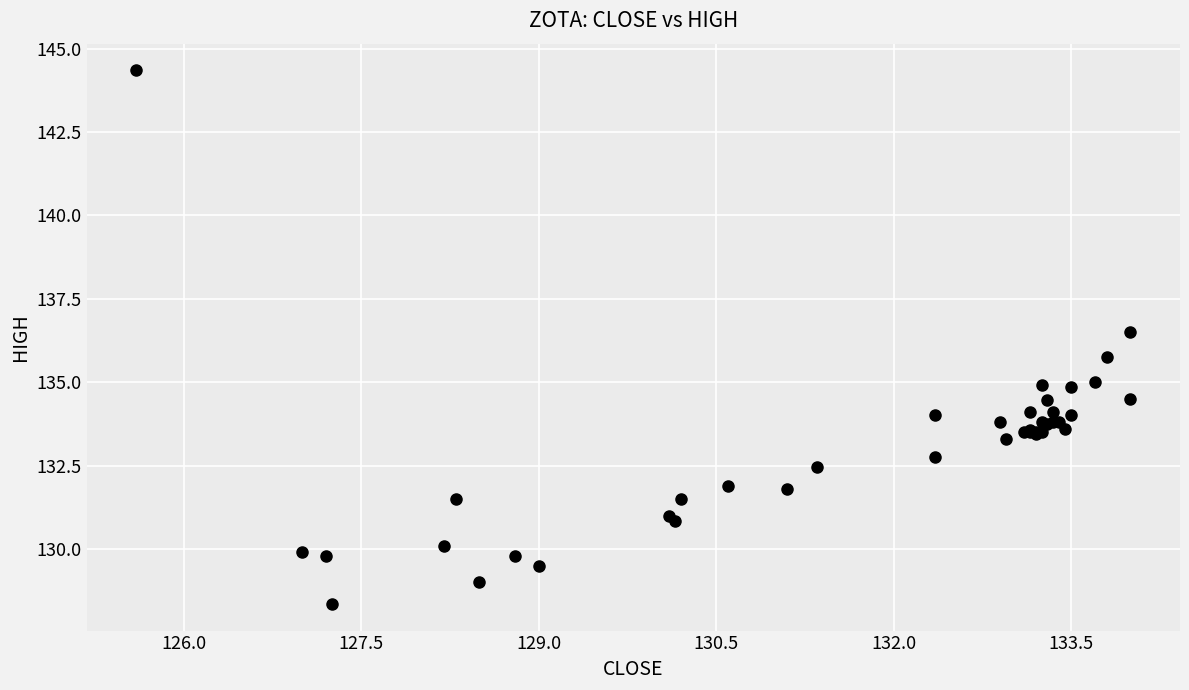

What Y value in the scatter plot is closest to 136?

135.8